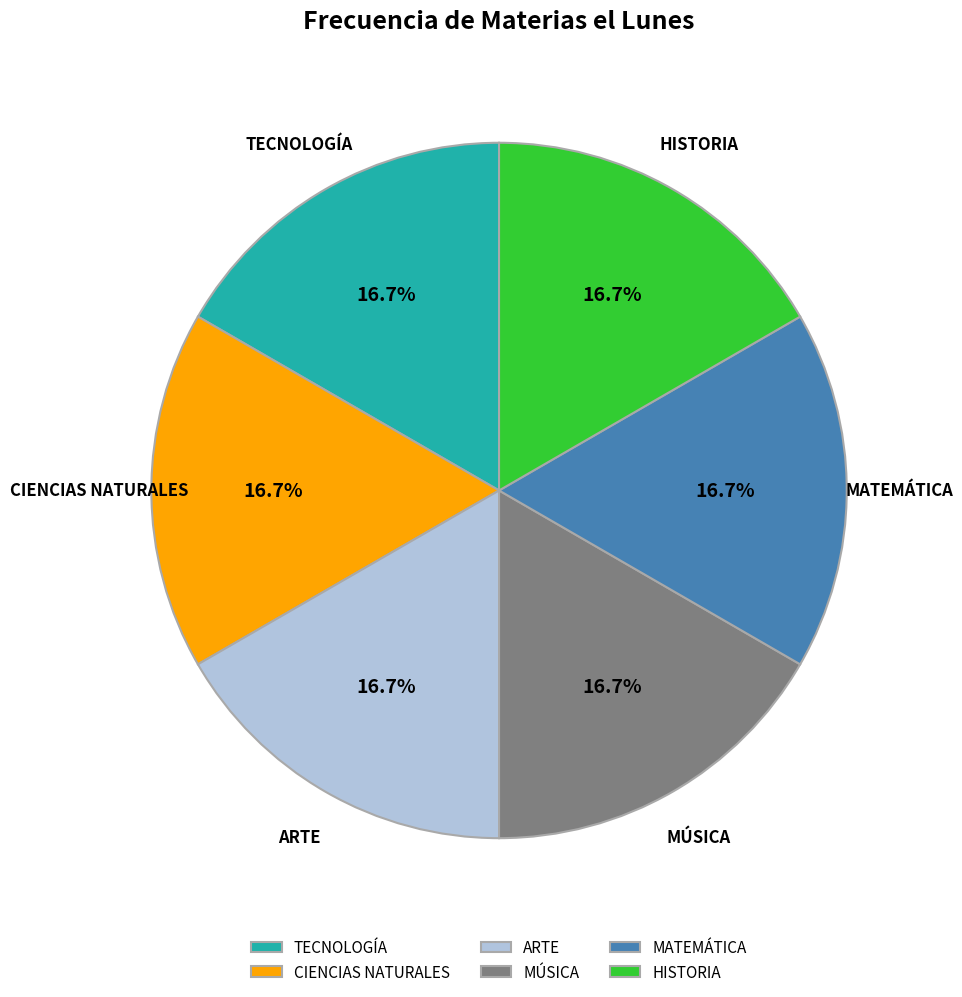

Is there any slice that represents more than half of the pie?

No